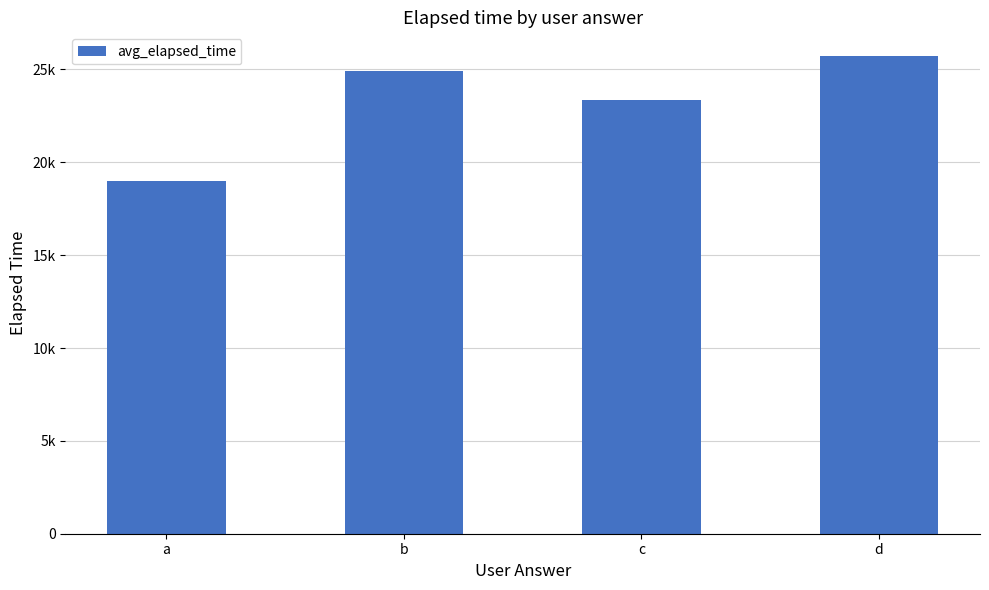

The value at b is 24944.3. True or false?

True